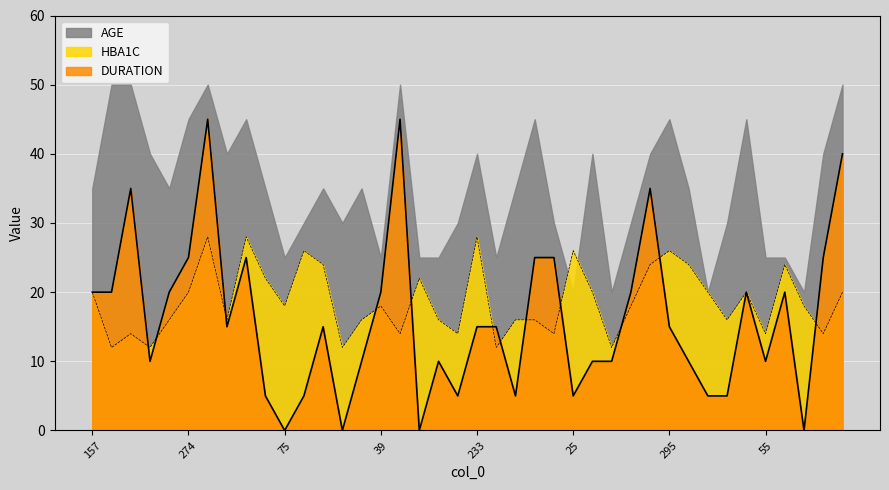

Where is the first local maximum for HBA1C?

316